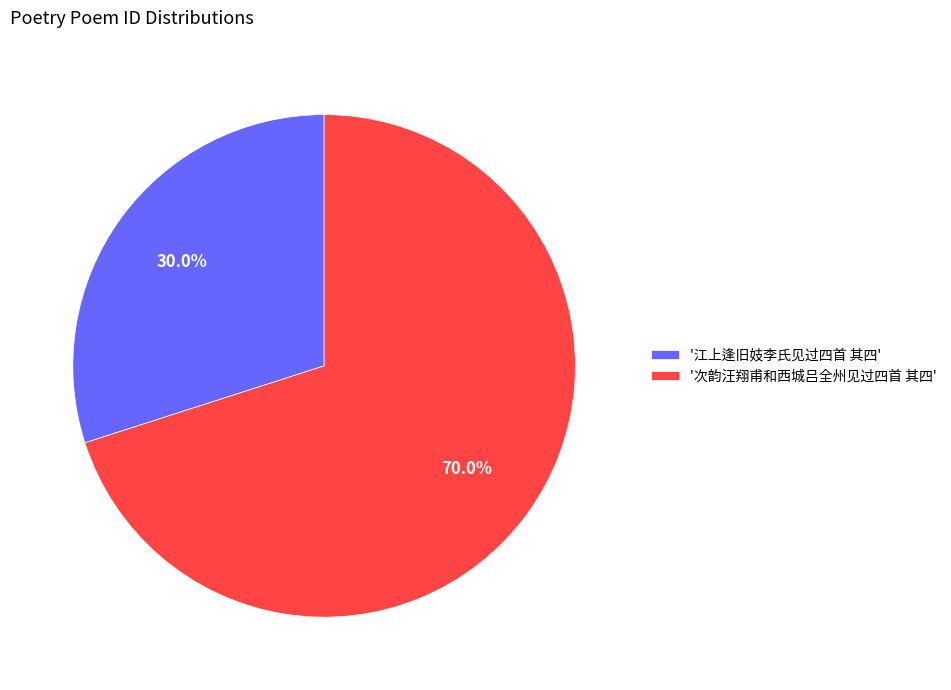

What percentage is NOT represented by '次韵汪翔甫和西城吕全州见过四首 其四'?

30.0%